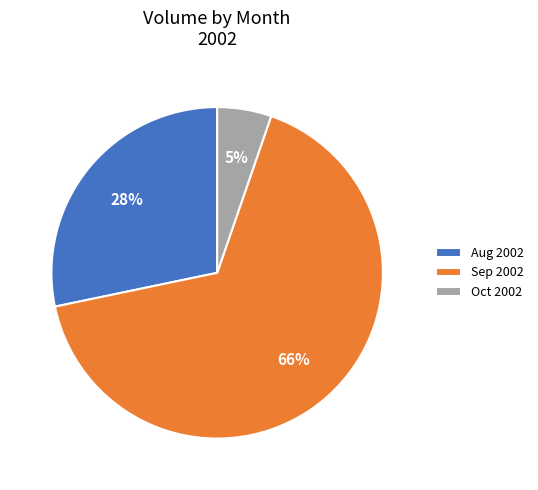

Does any single category account for the majority?

Yes